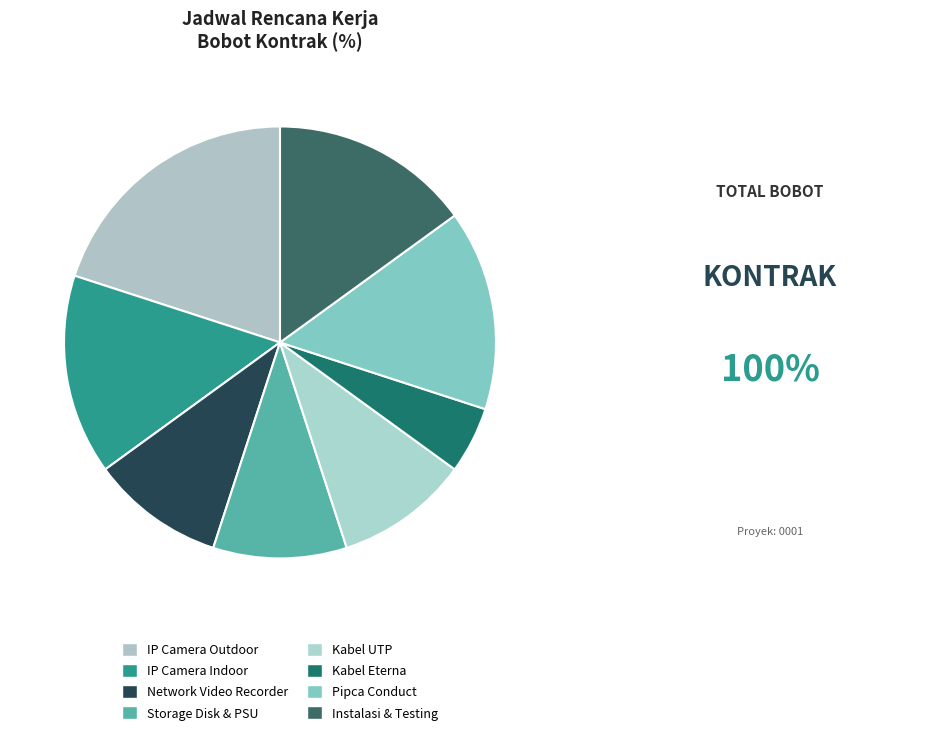

Which category has the biggest portion of the pie?

Pemasangan IP Camera Outdoor